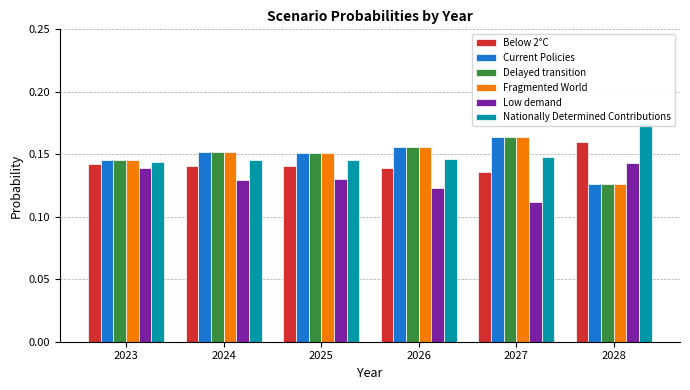

Is the value of Below 2°C at 2028 greater than the value of Fragmented World at 2027?

No